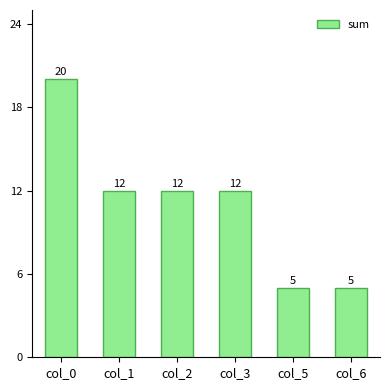

How many bars are there in total?

6